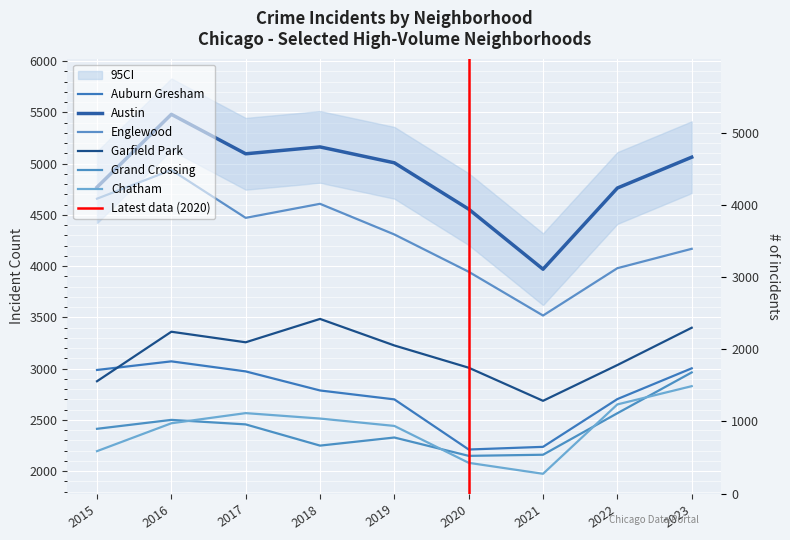

True or false: Chatham and Austin cross at least once.

False